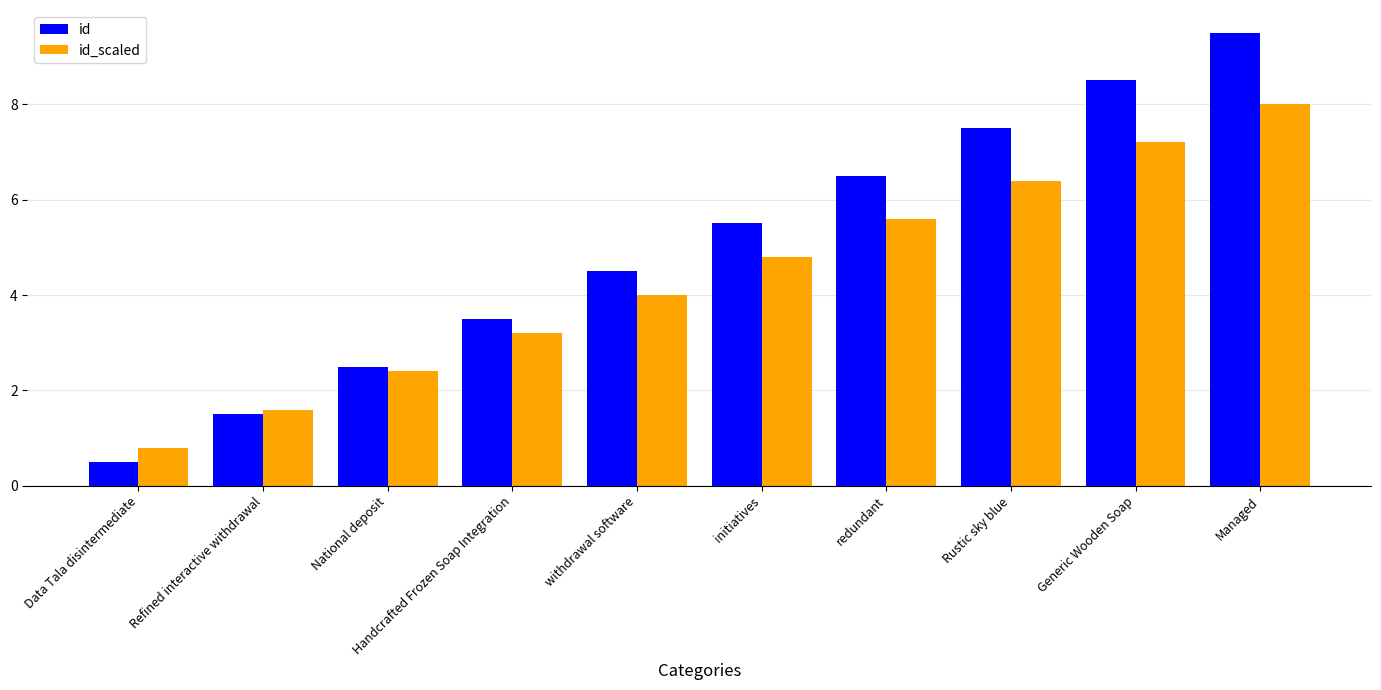

Which series changed the most between Data Tala disintermediate and Generic Wooden Soap?

id